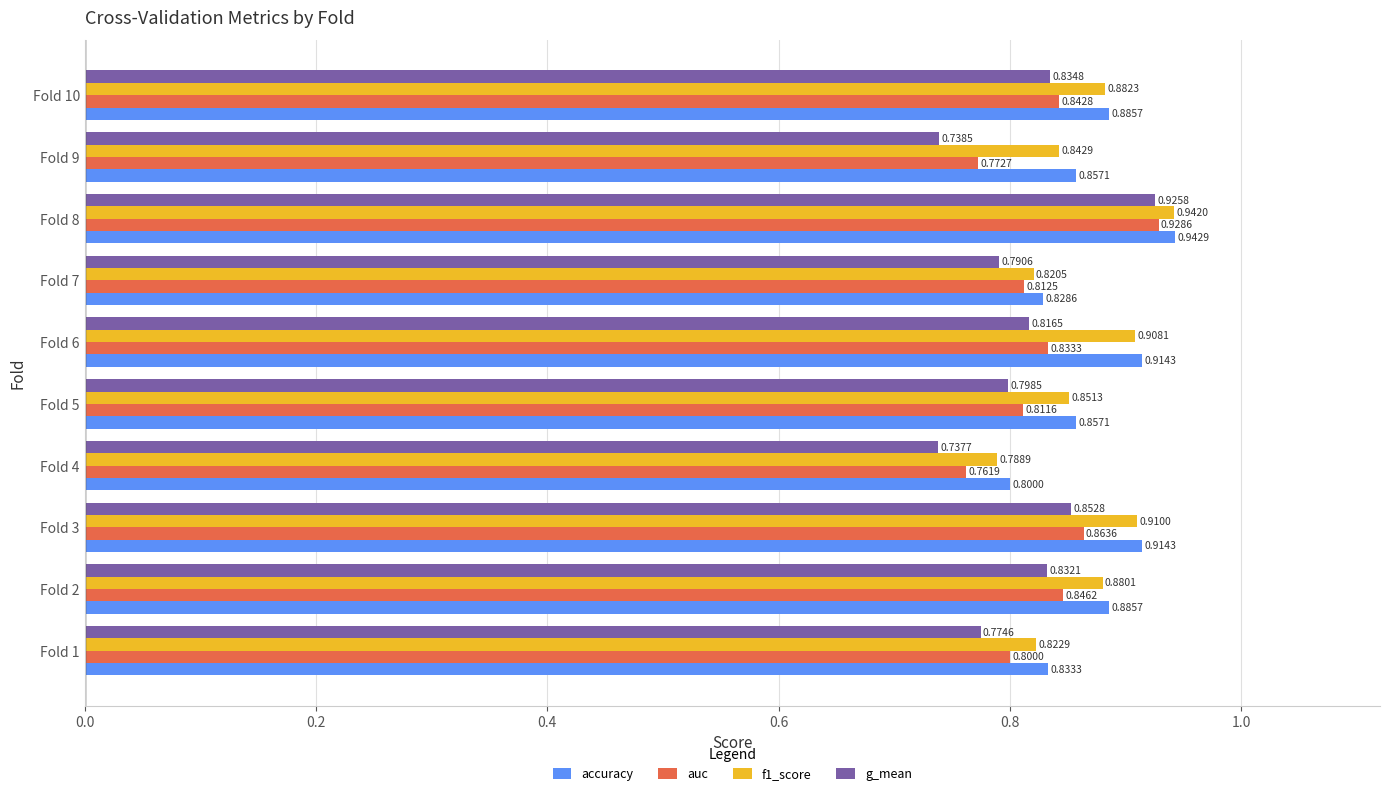

What is the sum of all g_mean values?

8.1